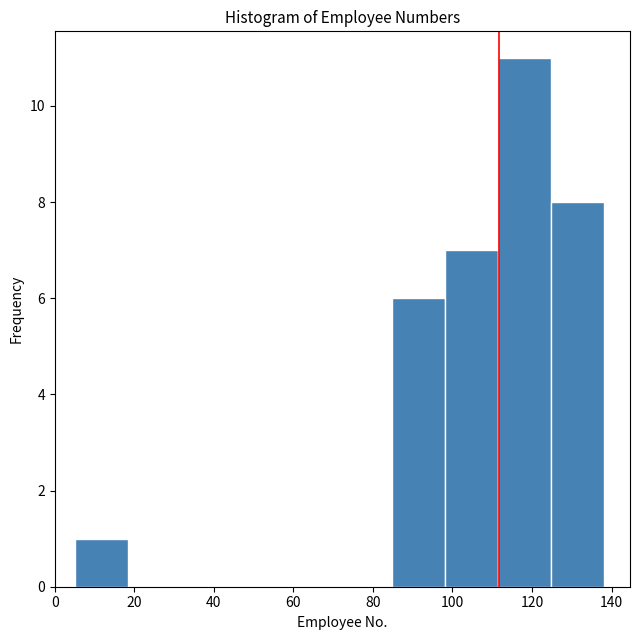

Over which range of the x-axis is the bar tallest?

112 to 124